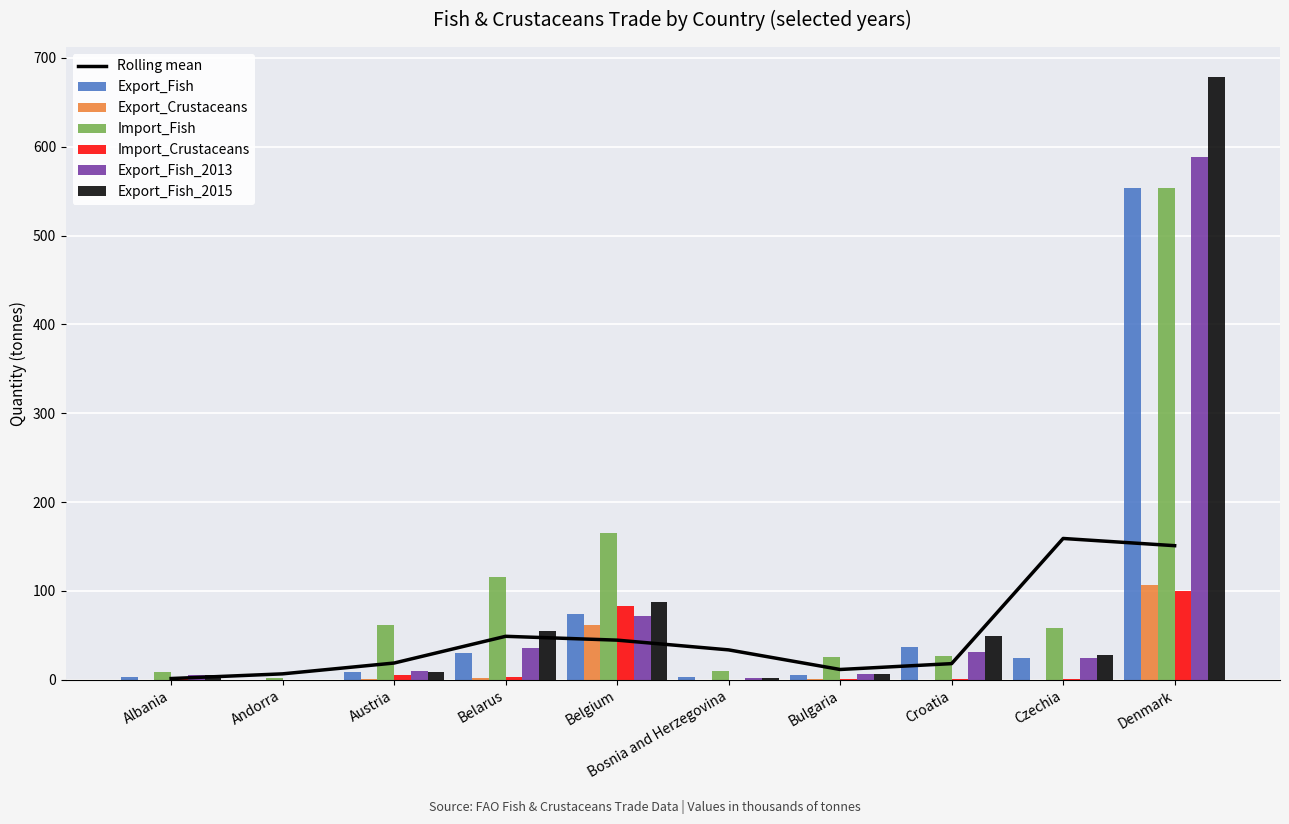

What is the difference between the highest and lowest values at Andorra?

1.7